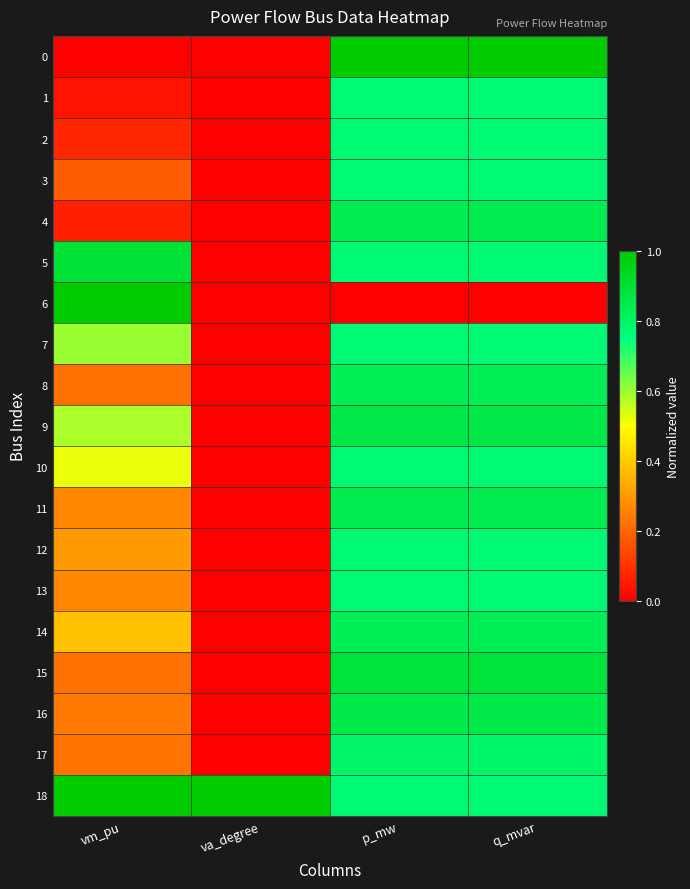

At how many categories does at least one series exceed 0?

4